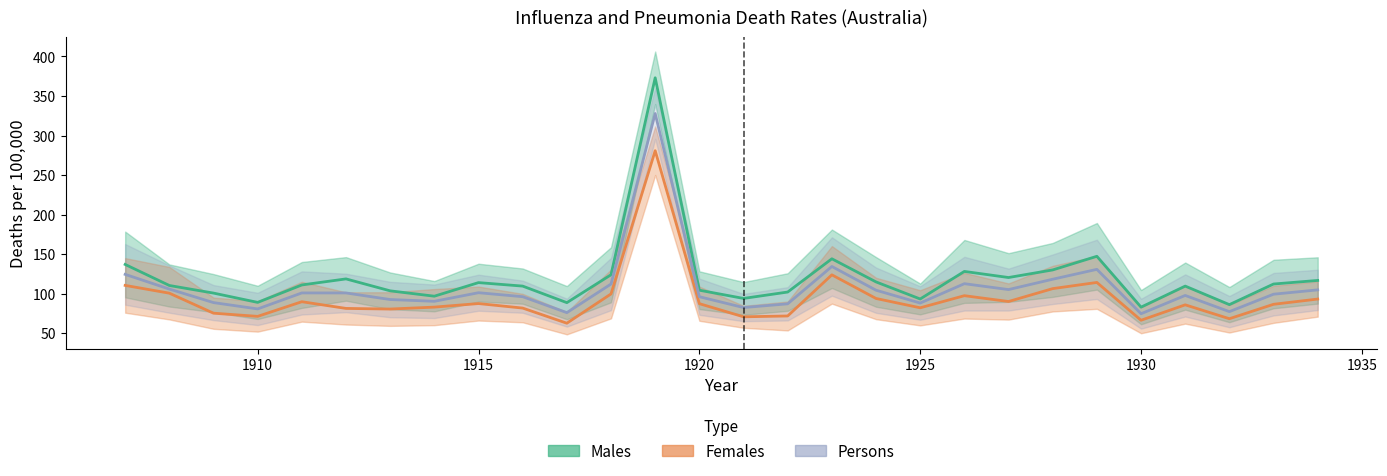

At how many categories does at least one series exceed 150?

1